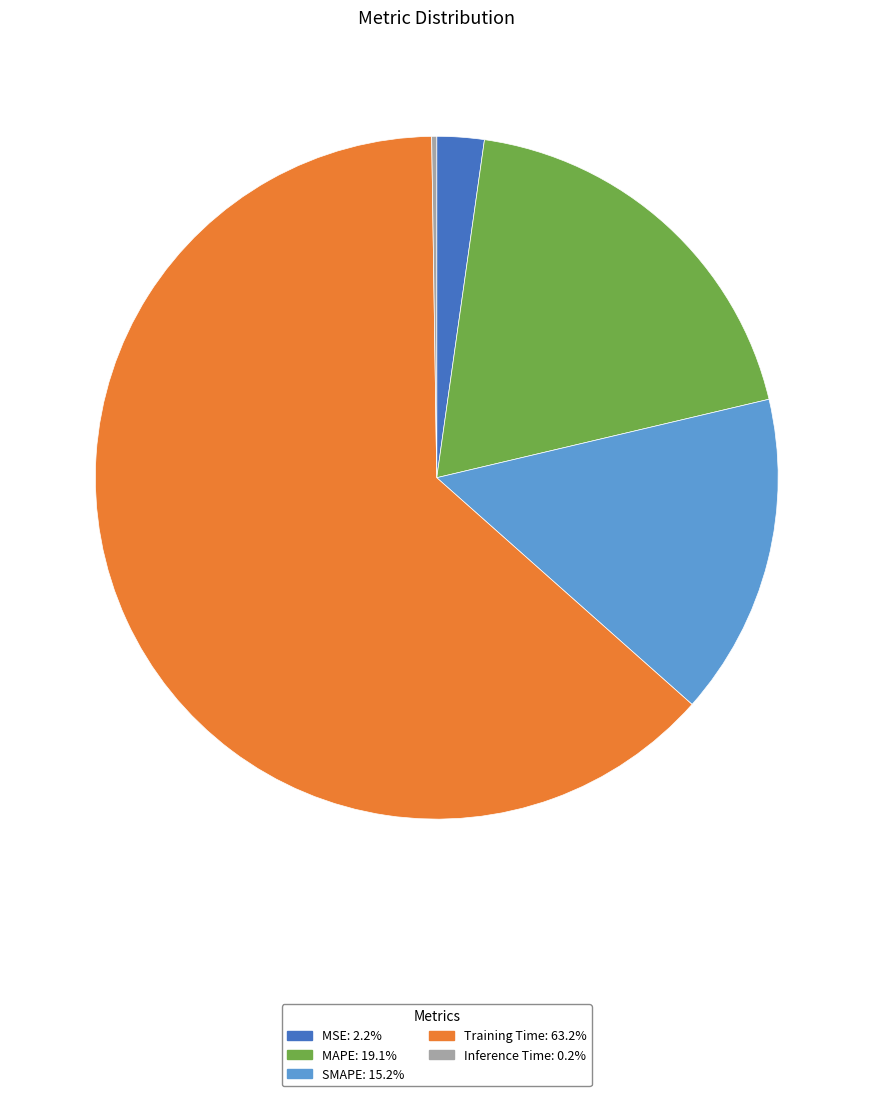

Which category has the biggest portion of the pie?

Training Time